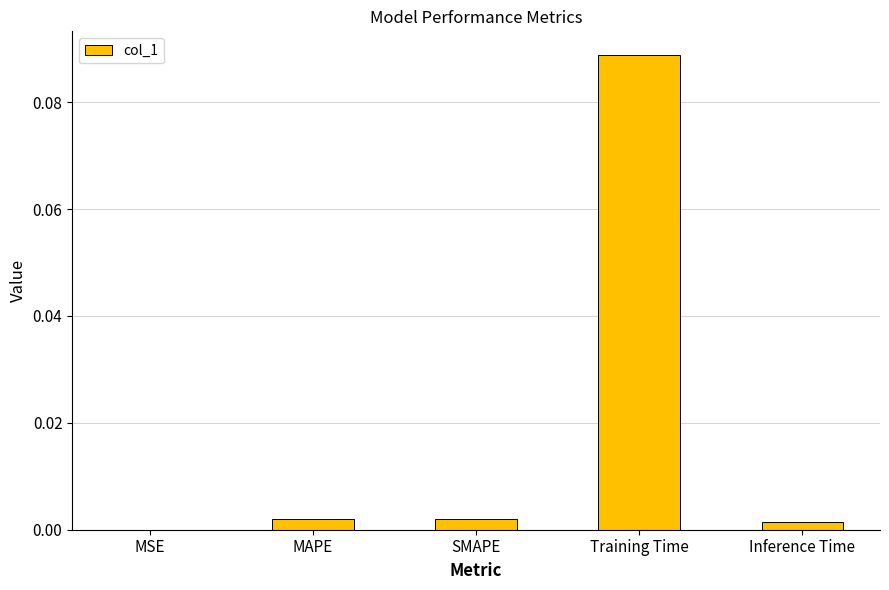

Is it true that the value at SMAPE is 0.0?

True